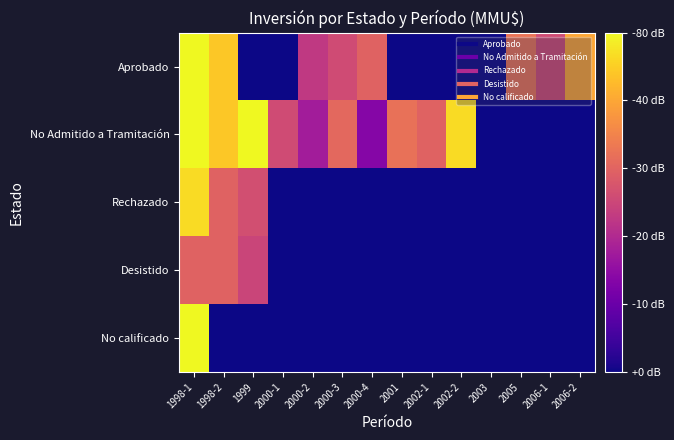

Reading right to left, what are all the values shown in this chart?

Aprobado: 2006-2=3.1	2006-1=2.0	2005=2.5	2003=0.0	2002-2=0.0	2002-1=0.0	2001=0.0	2000-4=2.3	2000-3=2.0	2000-2=1.8	2000-1=0.0	1999=0.0	1998-2=3.4	1998-1=3.9
No Admitido a Tramitación: 2006-2=0.0	2006-1=0.0	2005=0.0	2003=0.0	2002-2=3.6	2002-1=2.3	2001=2.5	2000-4=1.0	2000-3=2.4	2000-2=1.4	2000-1=2.0	1999=3.9	1998-2=3.4	1998-1=3.9
Rechazado: 2006-2=0.0	2006-1=0.0	2005=0.0	2003=0.0	2002-2=0.0	2002-1=0.0	2001=0.0	2000-4=0.0	2000-3=0.0	2000-2=0.0	2000-1=0.0	1999=2.0	1998-2=2.3	1998-1=3.6
Desistido: 2006-2=0.0	2006-1=0.0	2005=0.0	2003=0.0	2002-2=0.0	2002-1=0.0	2001=0.0	2000-4=0.0	2000-3=0.0	2000-2=0.0	2000-1=0.0	1999=1.9	1998-2=2.3	1998-1=2.3
No calificado: 2006-2=0.0	2006-1=0.0	2005=0.0	2003=0.0	2002-2=0.0	2002-1=0.0	2001=0.0	2000-4=0.0	2000-3=0.0	2000-2=0.0	2000-1=0.0	1999=0.0	1998-2=0.0	1998-1=3.9